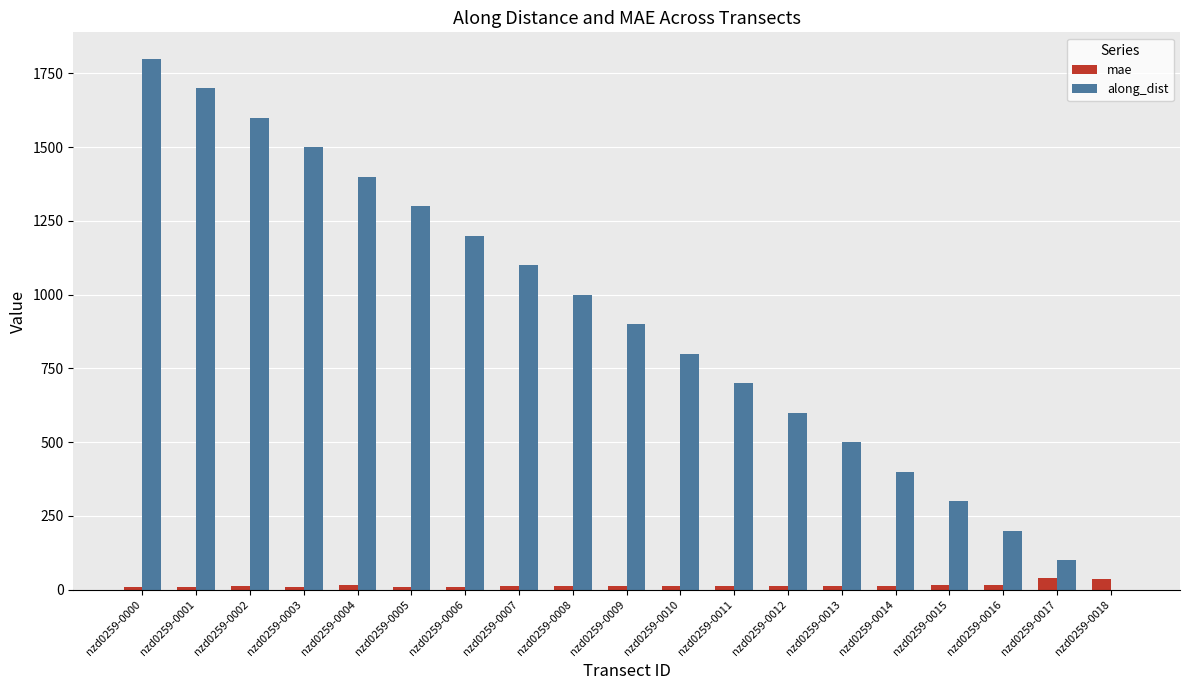

What is the greatest value displayed?

1799.5